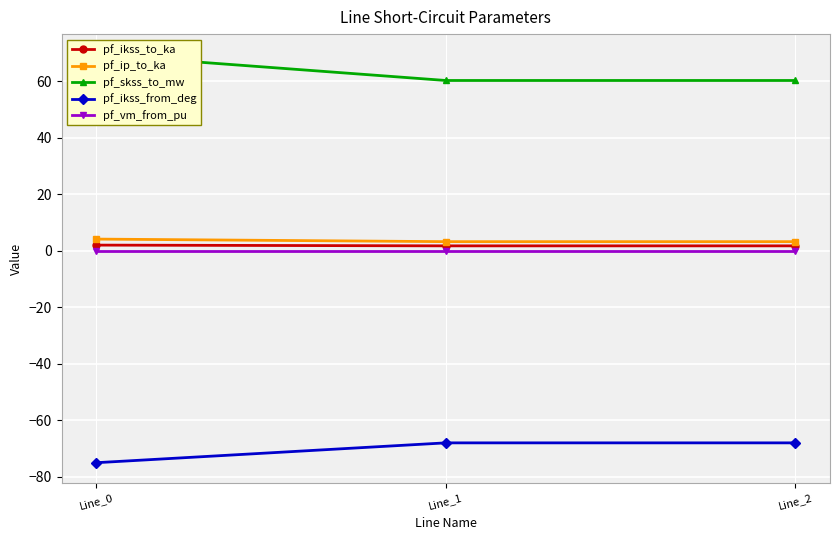

At which category is the sum across all series the highest?

Line_0